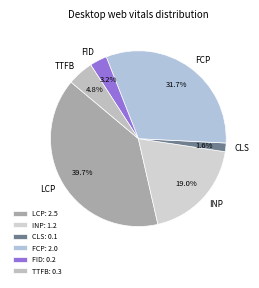

To the nearest percent, what is the combined percentage of TTFB and FID?

8%